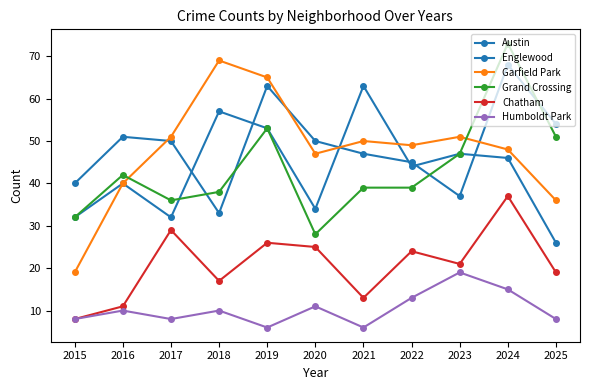

At which label does Grand Crossing reach its minimum?

2020